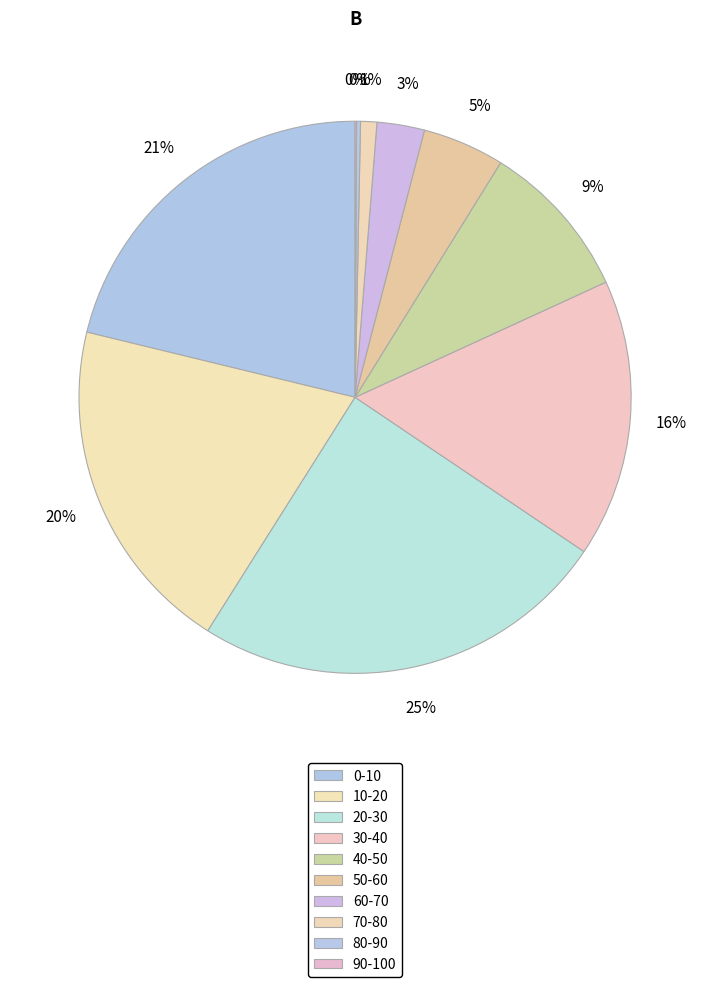

Approximately how many times larger is the value at 60-70 compared to 90-100?

32.4